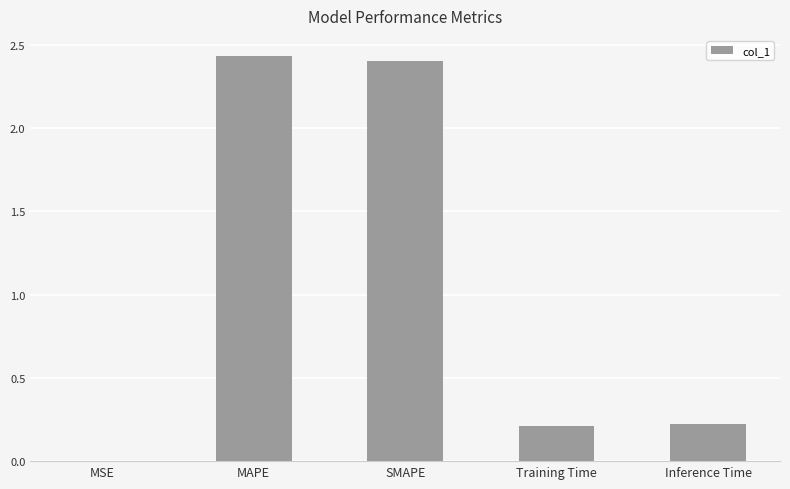

Between MAPE and Inference Time, which is larger?

MAPE